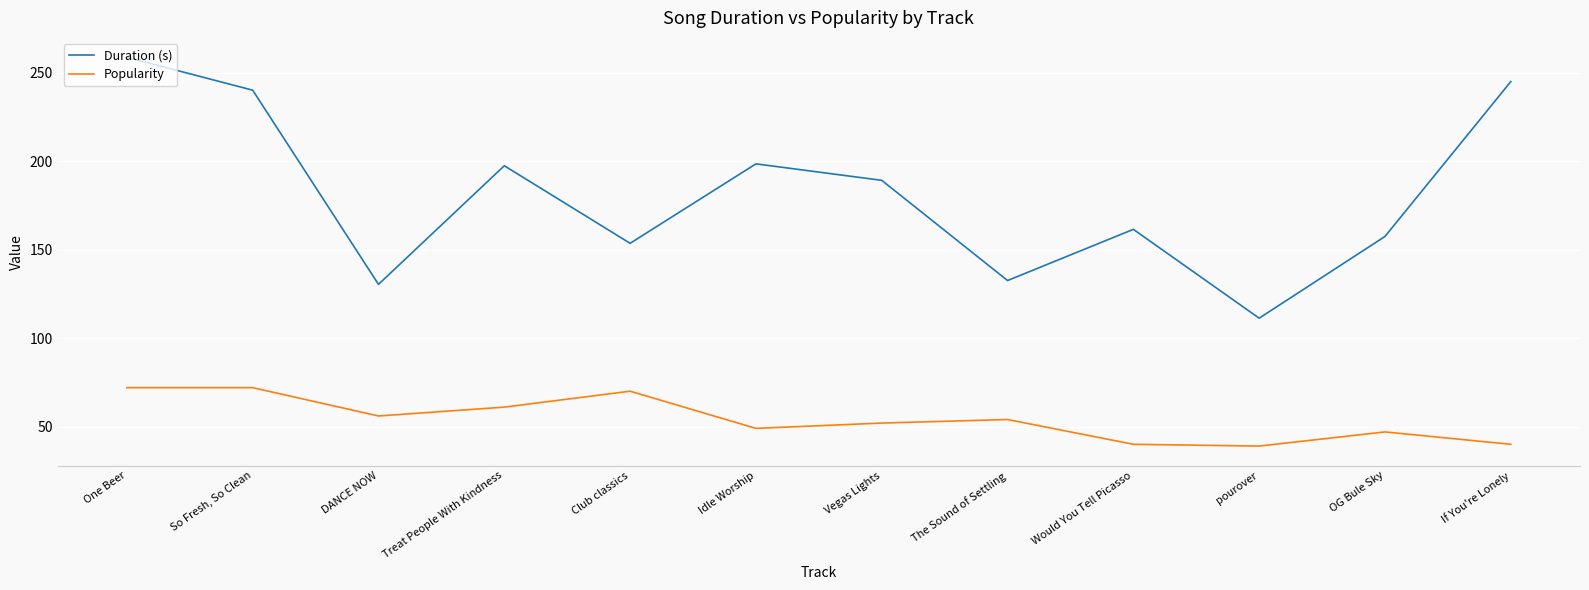

Where is Duration (s) nearest to the value 184?

Vegas Lights